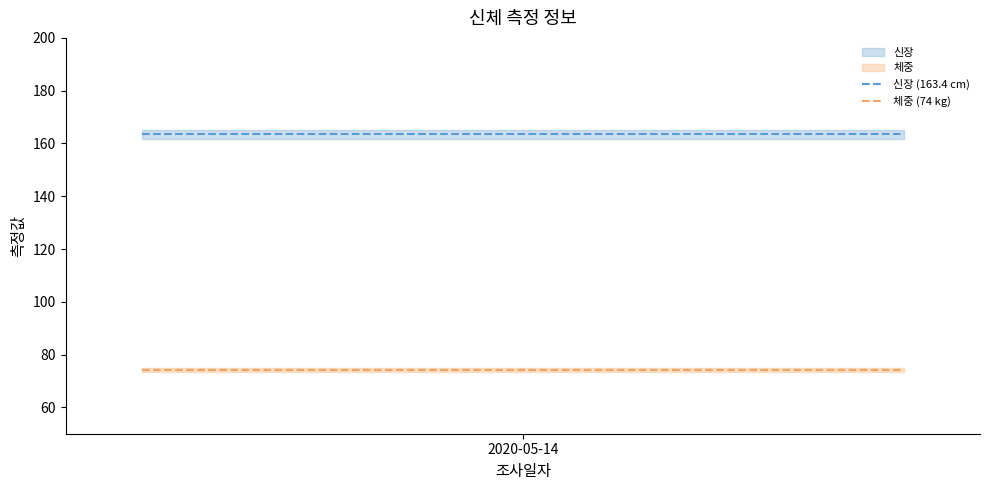

Which category has the lowest value in the 체중 (74 kg) series?

2020-05-14